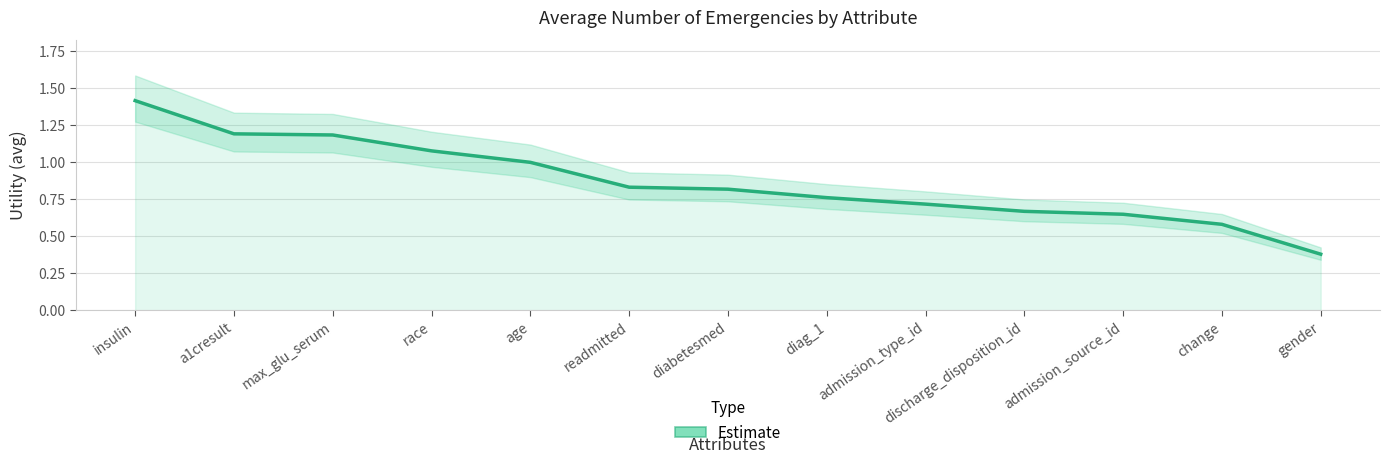

What is the value of the 6th point from the left?

0.8